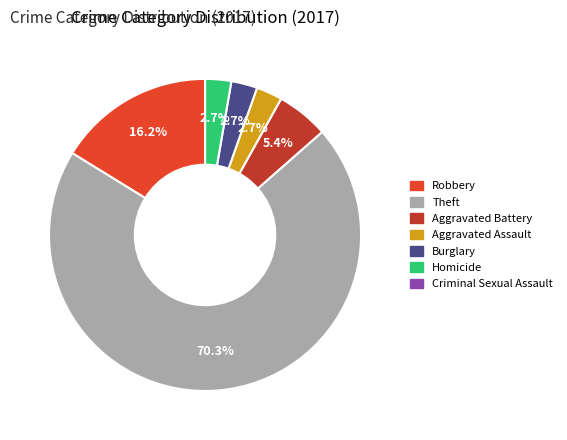

Combined, do Burglary and Theft account for over 50%?

Yes